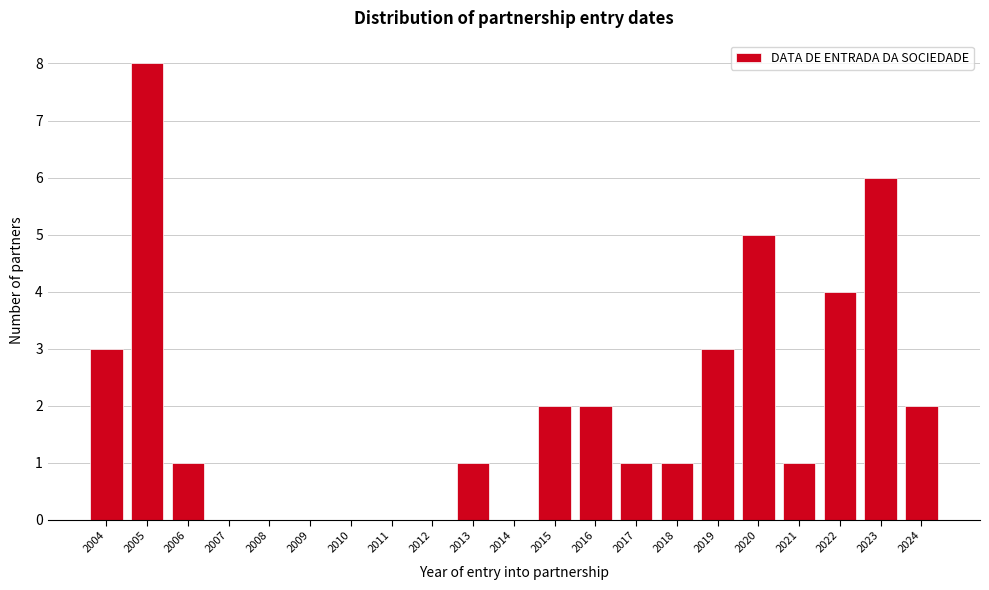

Reading left to right, extract all data points from this chart.

2004=3	2005=8	2006=1	2007=0	2008=0	2009=0	2010=0	2011=0	2012=0	2013=1	2014=0	2015=2	2016=2	2017=1	2018=1	2019=3	2020=5	2021=1	2022=4	2023=6	2024=2